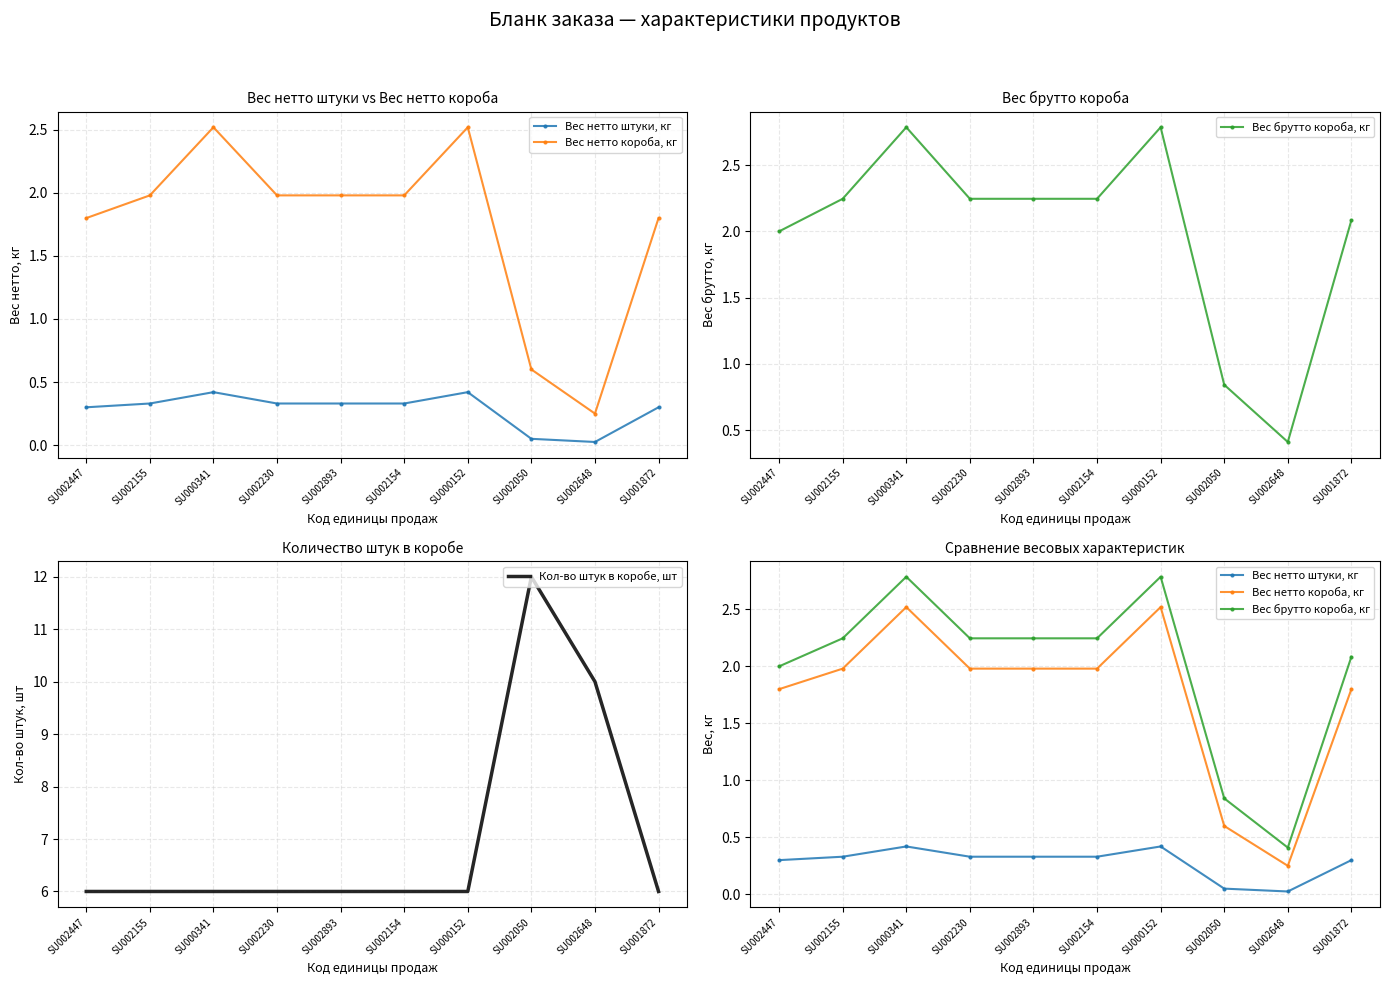

What is the highest value of the Вес брутто короба, кг series?

2.8